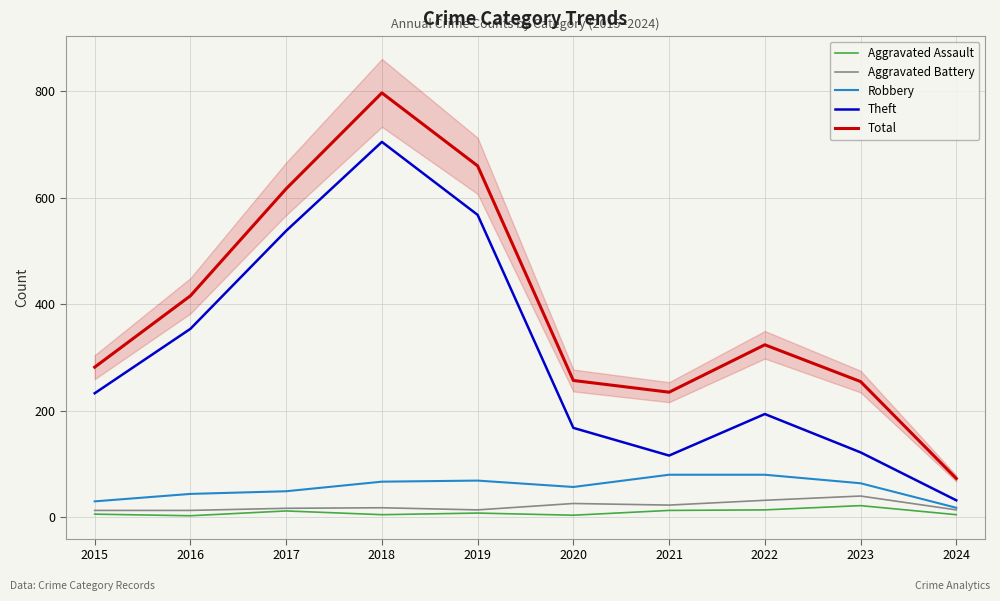

True or false: Aggravated Battery and Total intersect in this chart.

False